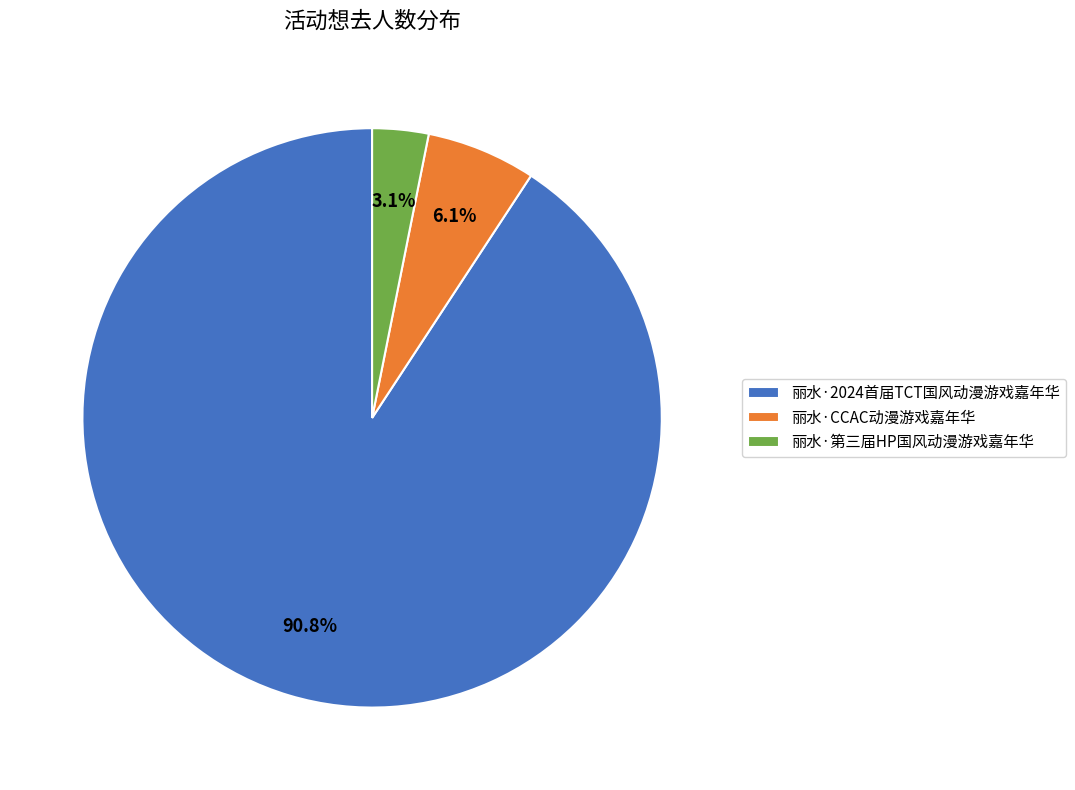

What percentage is the 丽水·第三届HP国风动漫游戏嘉年华 slice, to the nearest percent?

3%